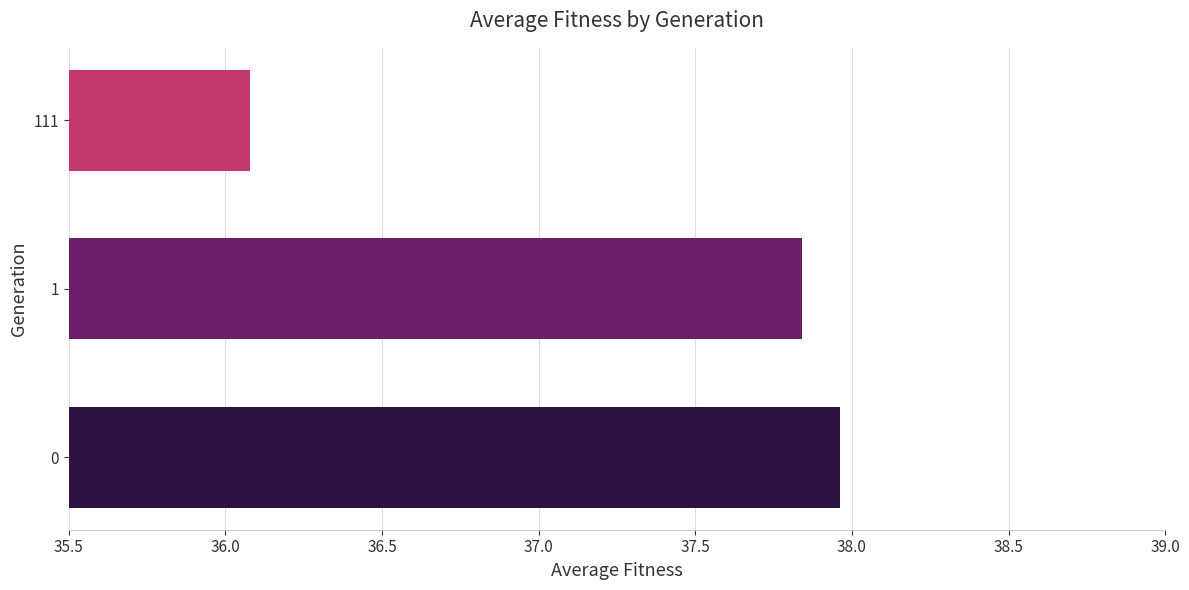

How many bars are there in total?

3